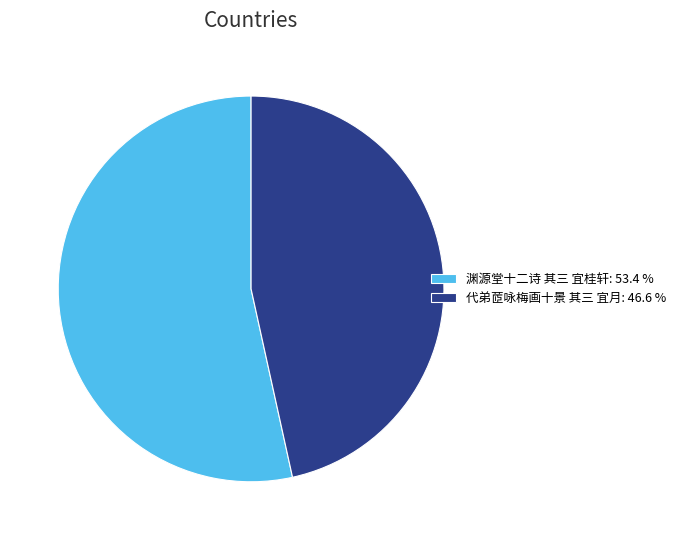

Between 渊源堂十二诗 其三 宜桂轩 and 代弟茝咏梅画十景 其三 宜月, which is larger?

渊源堂十二诗 其三 宜桂轩